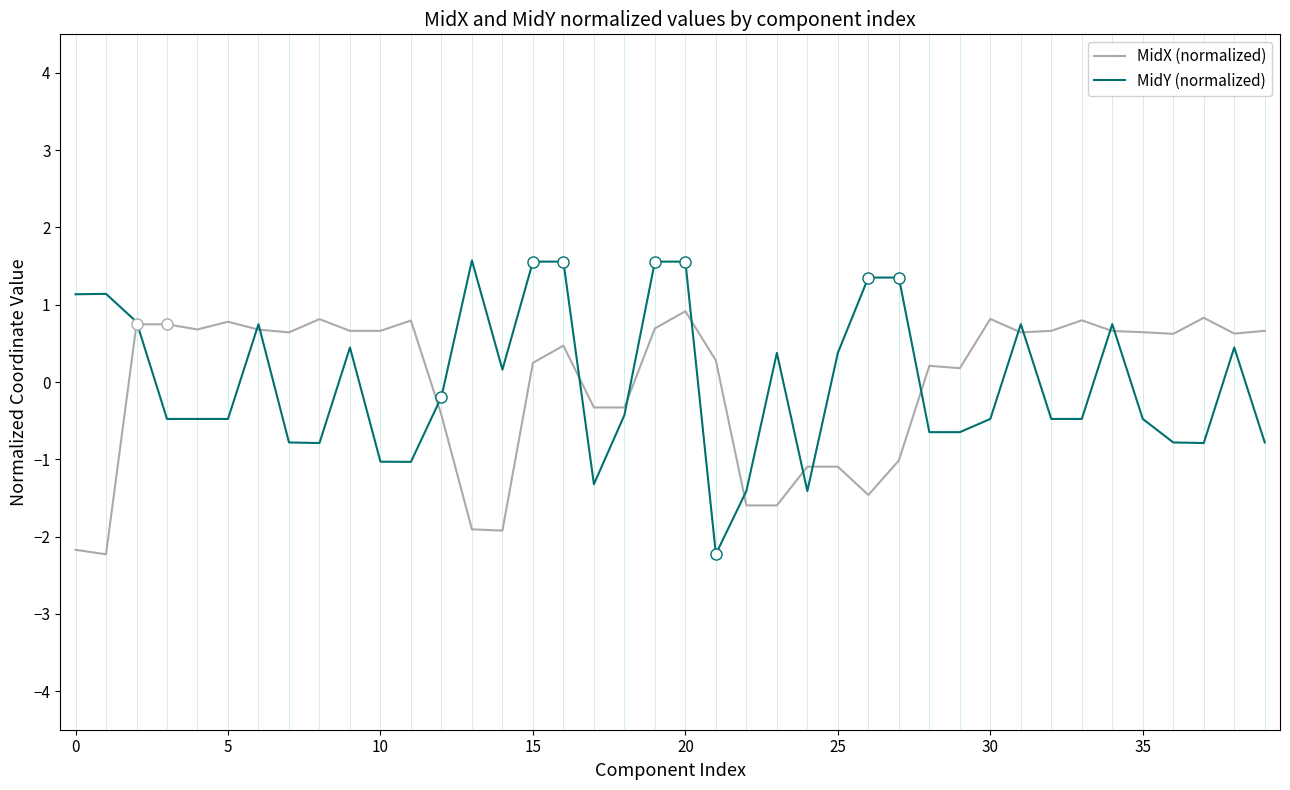

How many negative values does the MidY (normalized) series have?

22